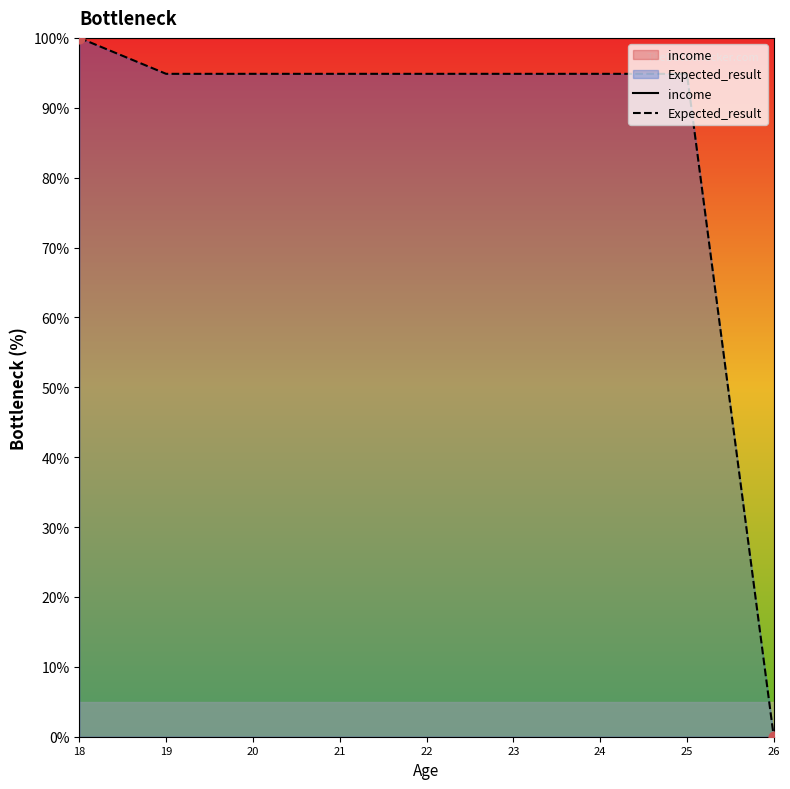

What are all the series names shown in the legend?

income, Expected_result